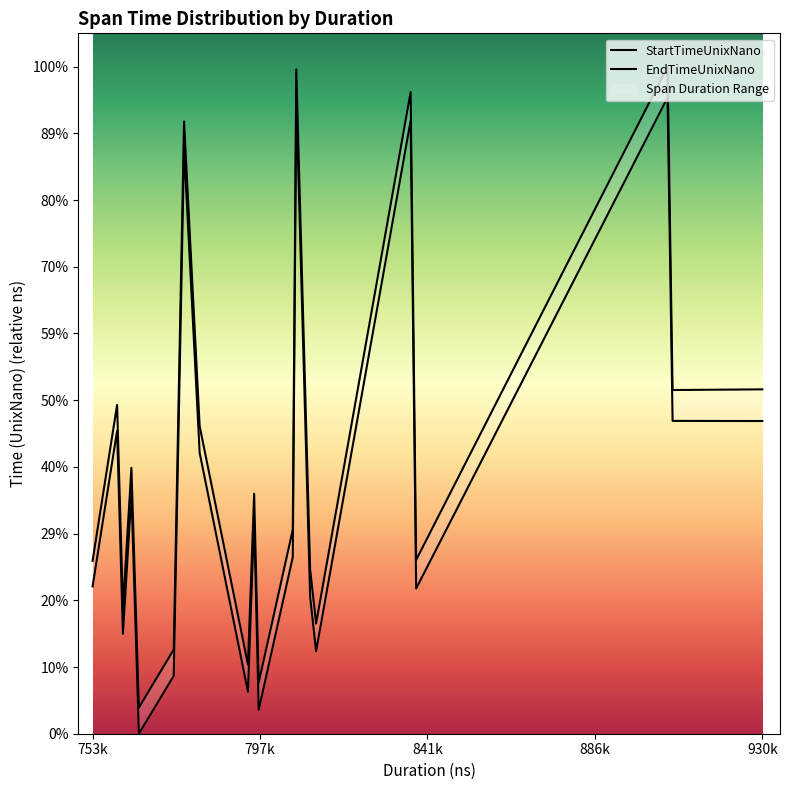

At how many categories does at least one series exceed 14221047661?

4